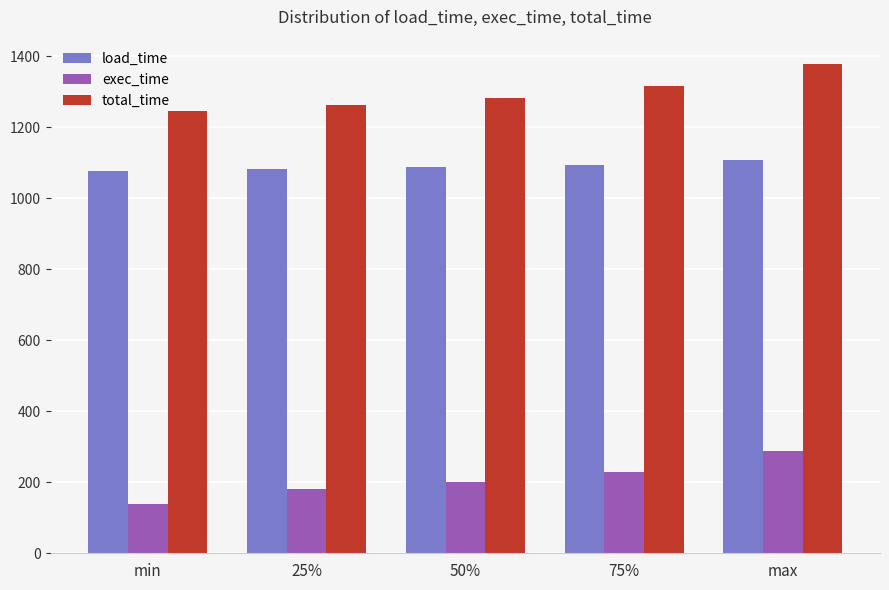

What is the value of the load_time bar at the 2nd from the left?

1083.5